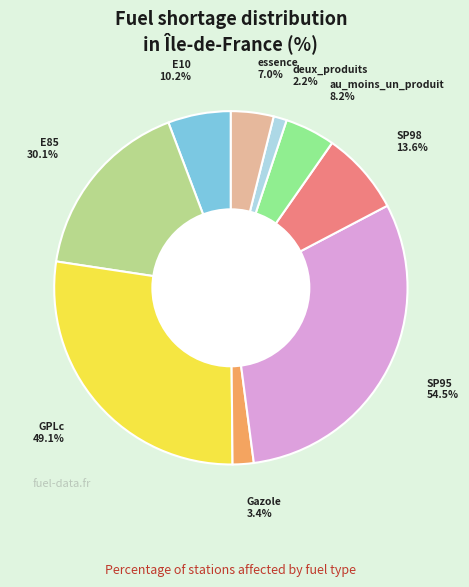

Count the number of slices in the pie.

9